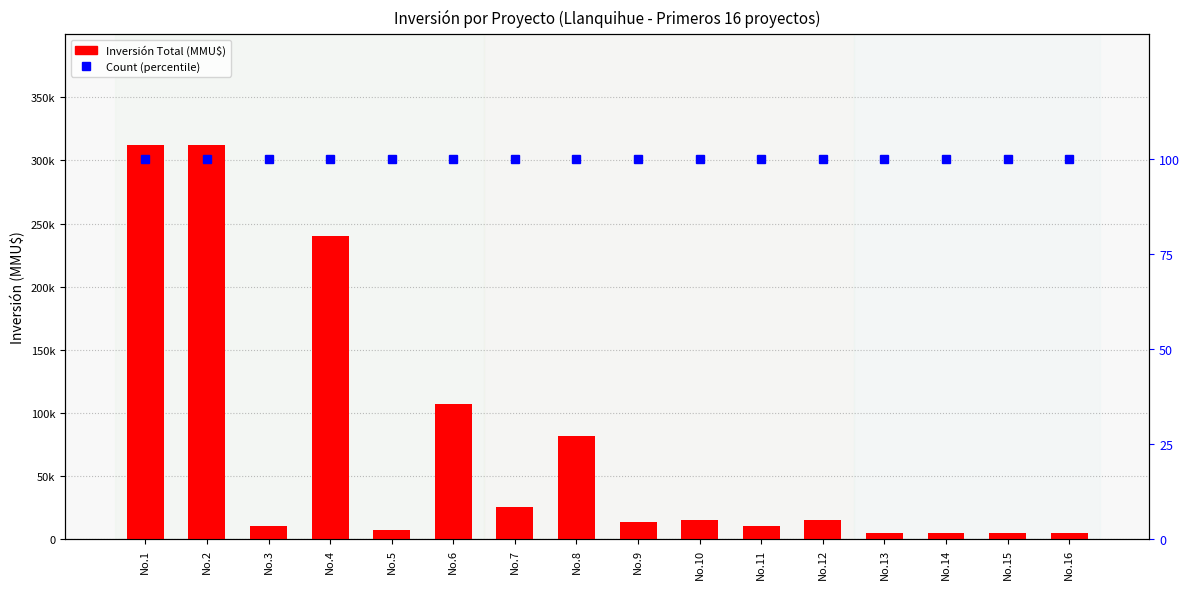

Is the value of Count (percentile) at No.16 greater than the value of Inversión Total (MMU$) at No.14?

No